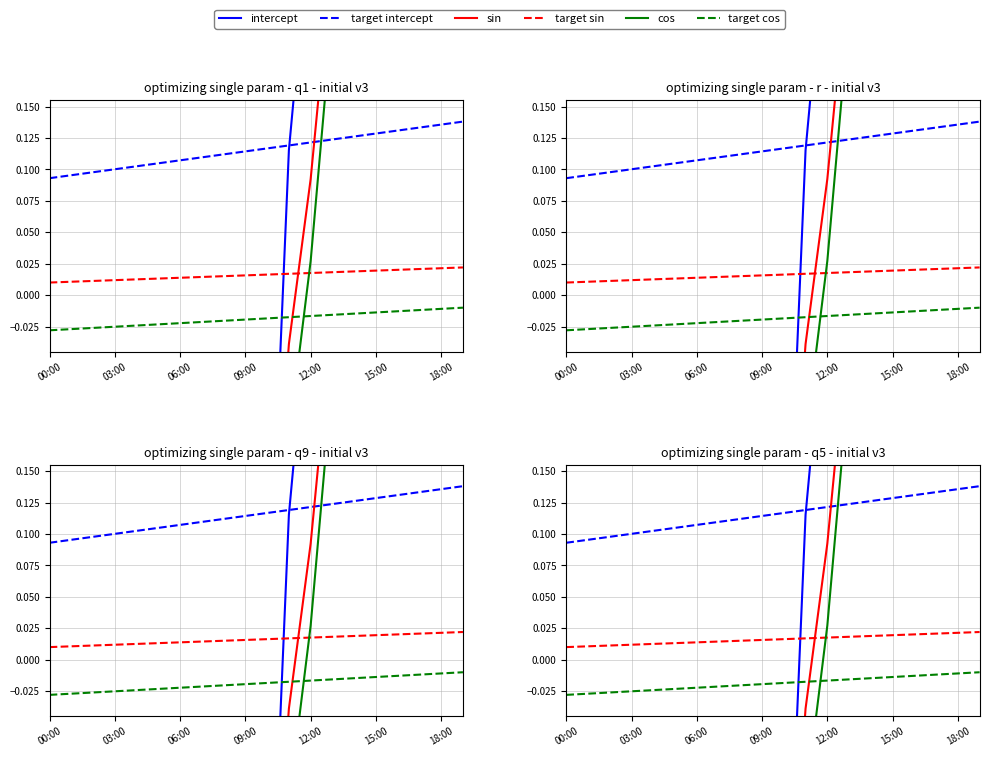

How many distinct data groups are displayed?

6